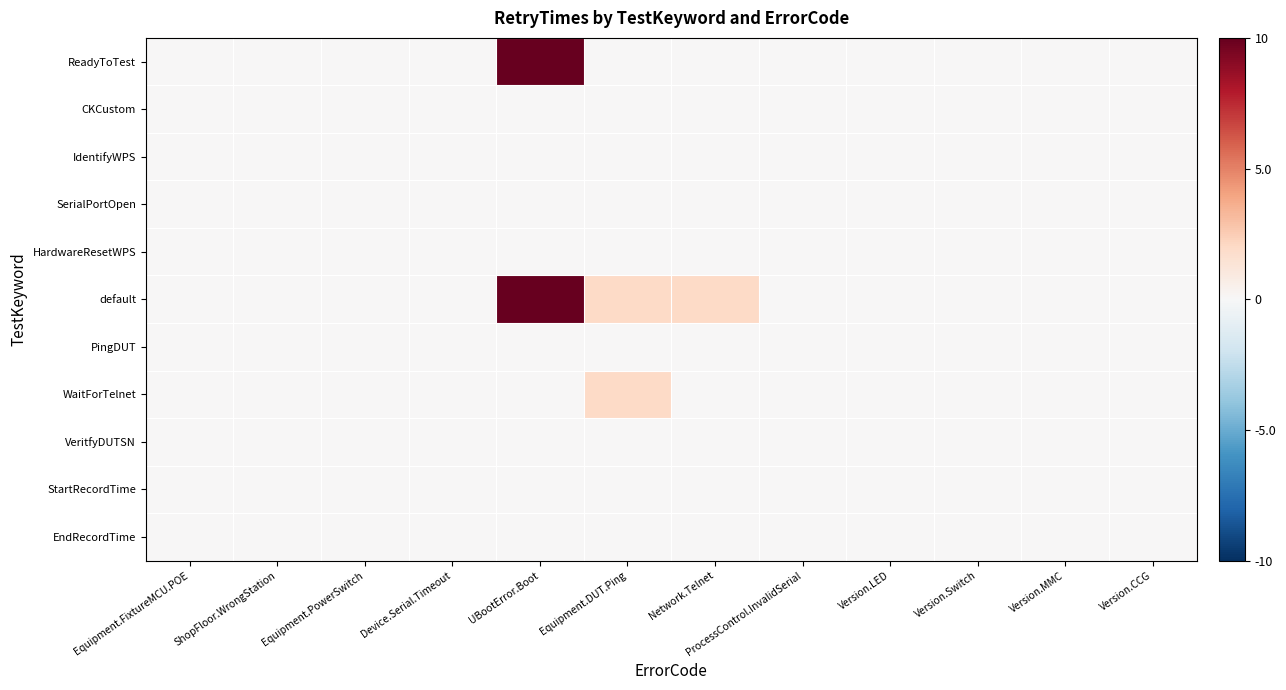

Which series has the largest range (max minus min)?

ReadyToTest